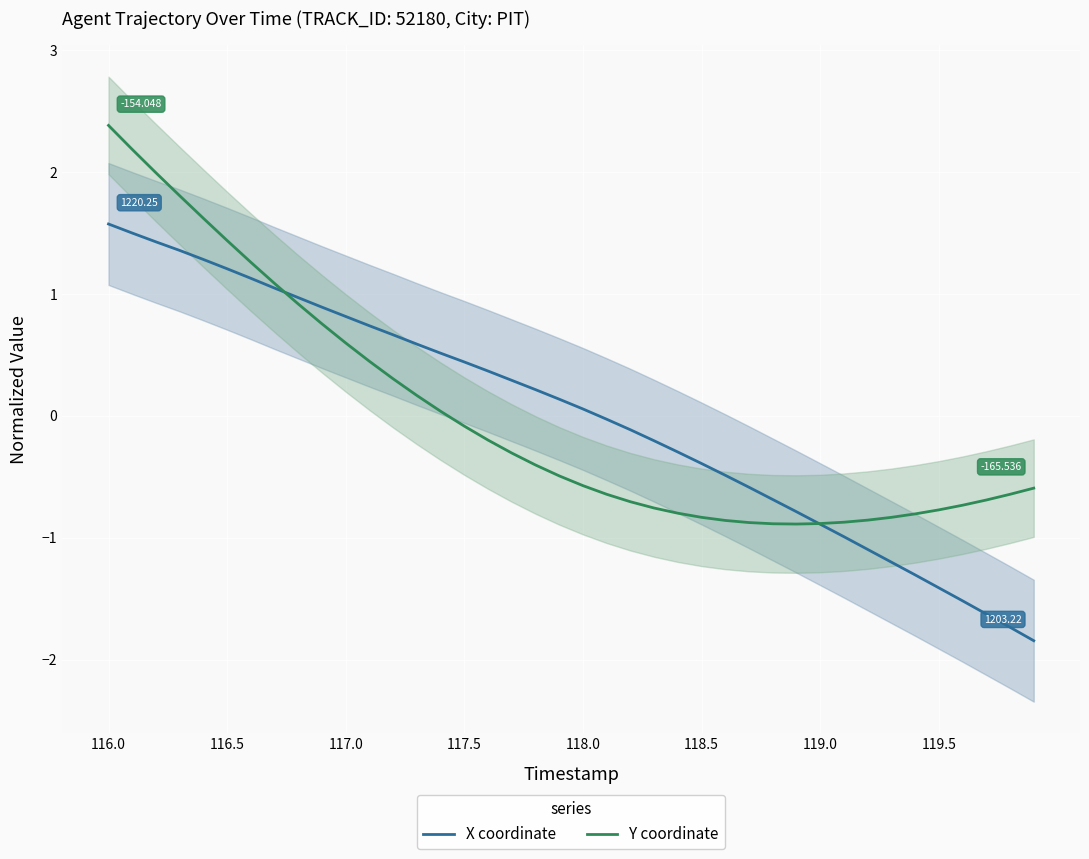

Reading left to right, transcribe all the data shown in this chart.

X (normalized): 1.6	1.5	1.4	1.4	1.3	1.2	1.1	1.0	1.0	0.9	0.8	0.7	0.7	0.6	0.5	0.4	0.4	0.3	0.2	0.1	0.1	-0.0	-0.1	-0.2	-0.3	-0.4	-0.5	-0.6	-0.7	-0.8	-0.9	-1.0	-1.1	-1.2	-1.3	-1.4	-1.5	-1.6	-1.7	-1.8
Y (normalized): 2.4	2.2	2.0	1.8	1.6	1.4	1.3	1.1	0.9	0.8	0.6	0.4	0.3	0.2	0.0	-0.1	-0.2	-0.3	-0.4	-0.5	-0.6	-0.6	-0.7	-0.8	-0.8	-0.8	-0.9	-0.9	-0.9	-0.9	-0.9	-0.9	-0.9	-0.8	-0.8	-0.8	-0.7	-0.7	-0.6	-0.6